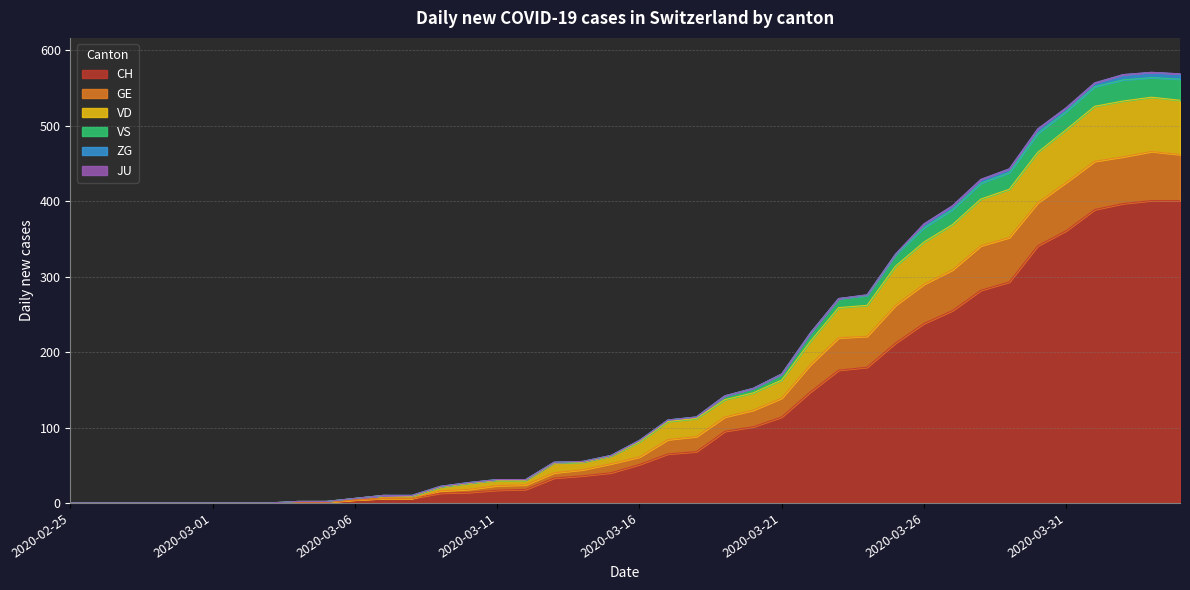

Where does the CH series first go above 51?

2020-03-17